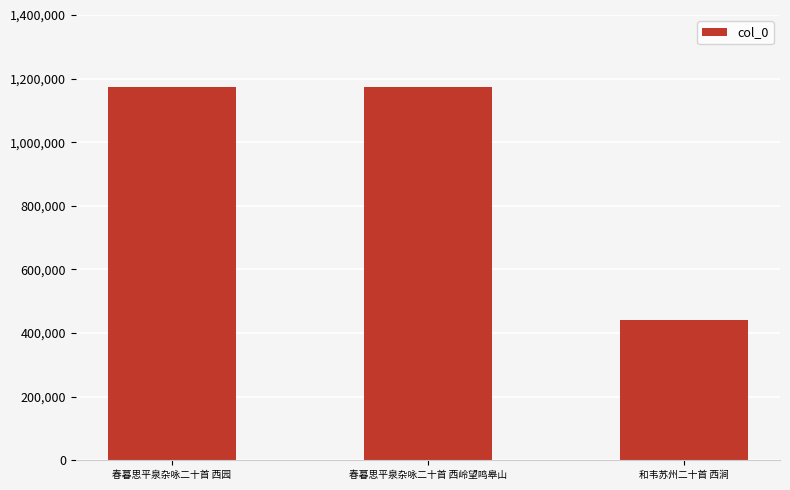

What is the label of the 3rd bar from the left?

和韦苏州二十首 西涧